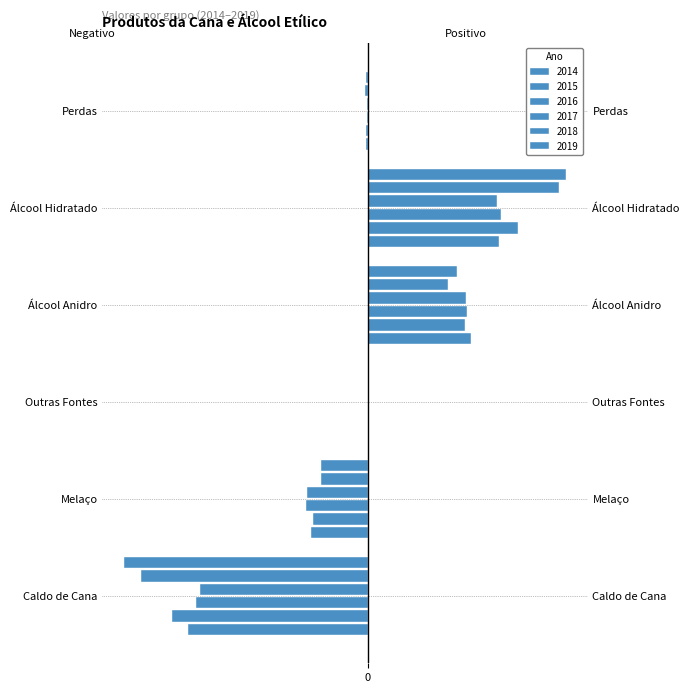

Does the chart contain stacked bars?

No